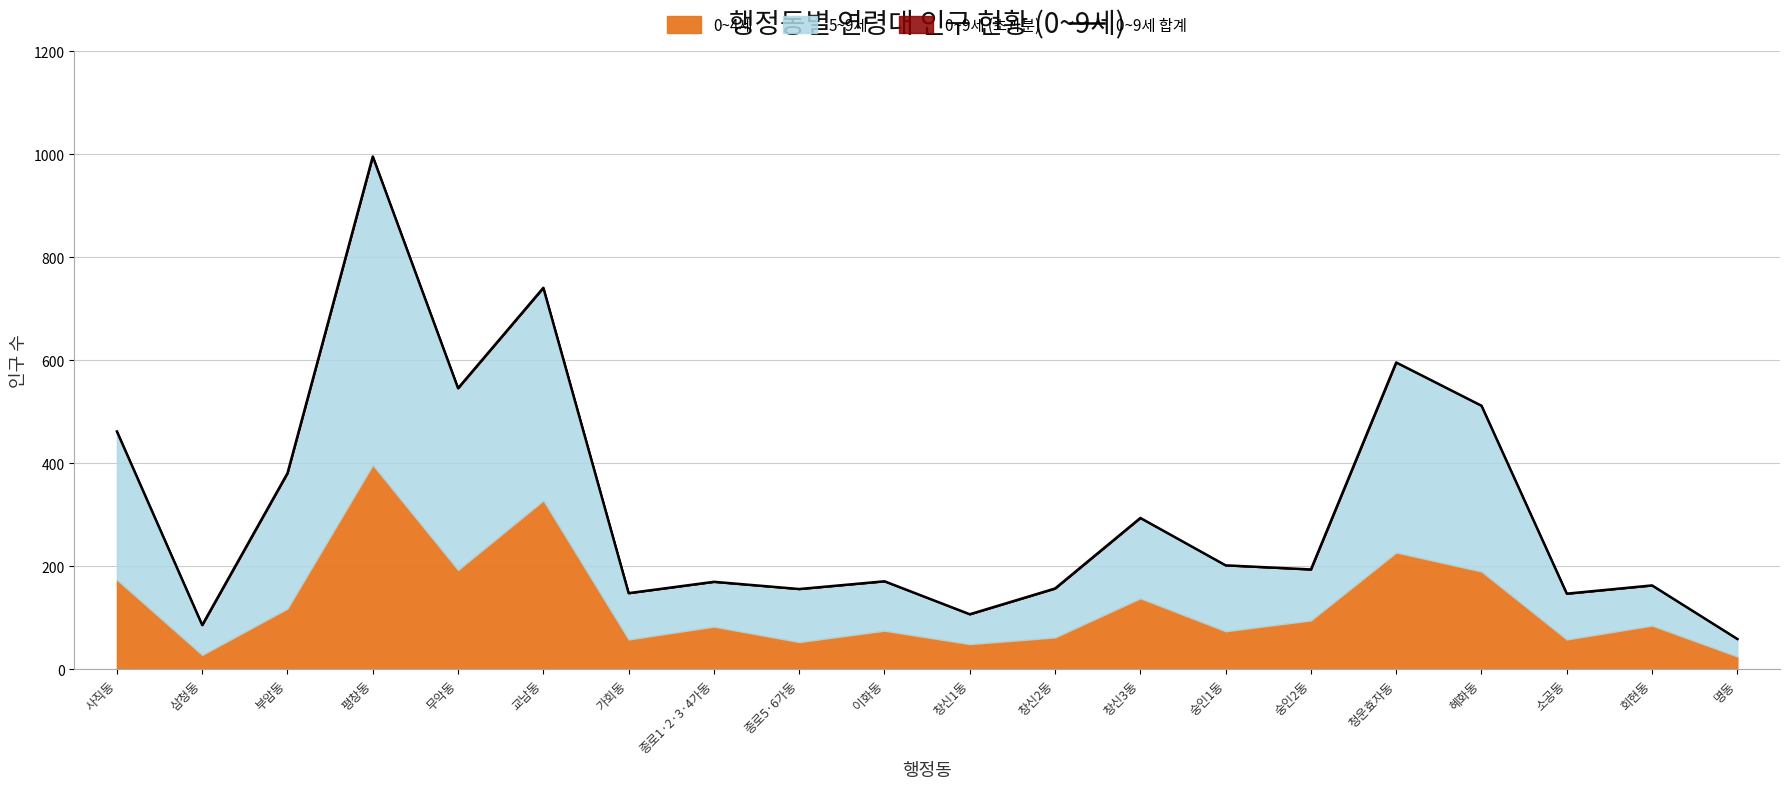

How many values are below 194?

10